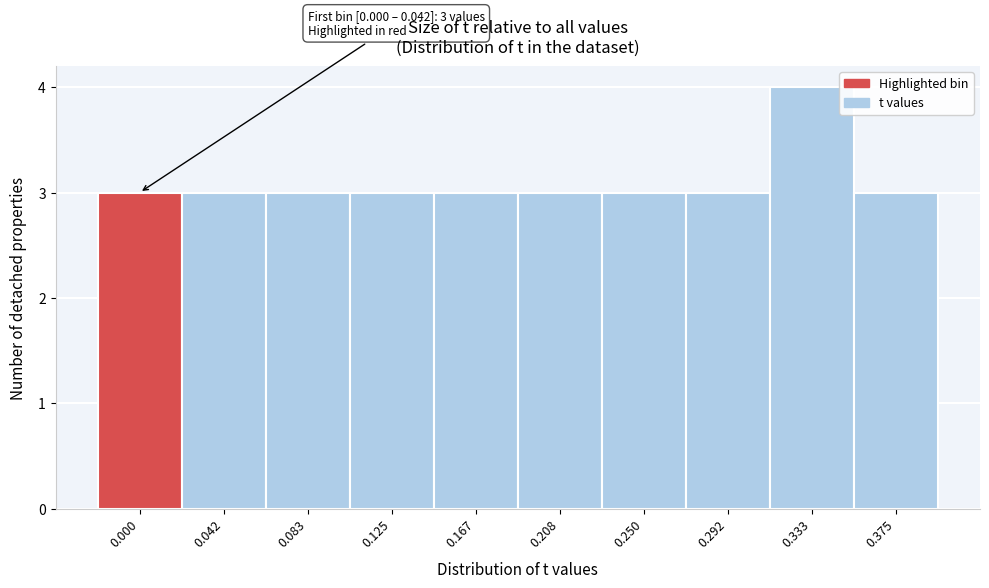

Reading left to right, transcribe all the data shown in this chart.

0.000=3	0.042=3	0.083=3	0.125=3	0.167=3	0.208=3	0.250=3	0.292=3	0.333=4	0.375=3